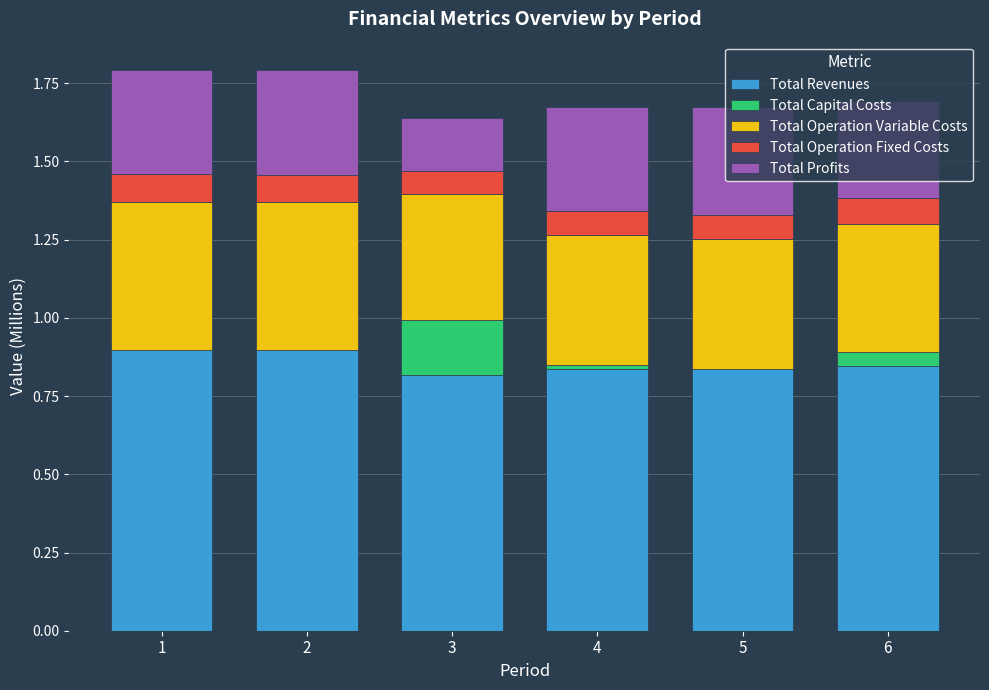

What is the sum of all Total Revenues values?

5.1